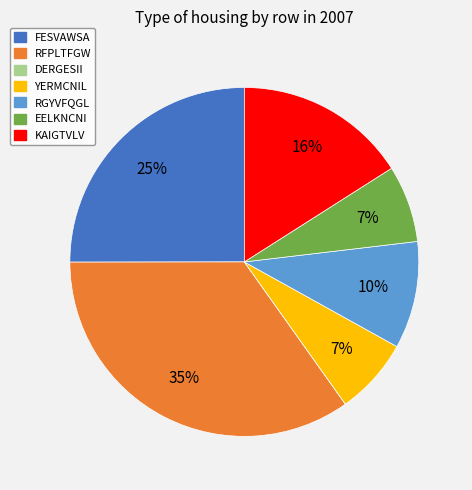

To the nearest percent, what portion does FESVAWSA represent?

25%